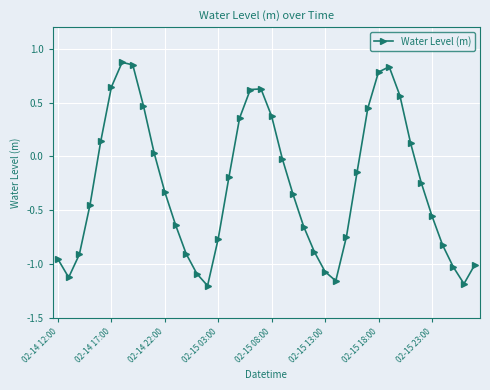

How many points are lower than both their immediate neighbors (excluding endpoints)?

4